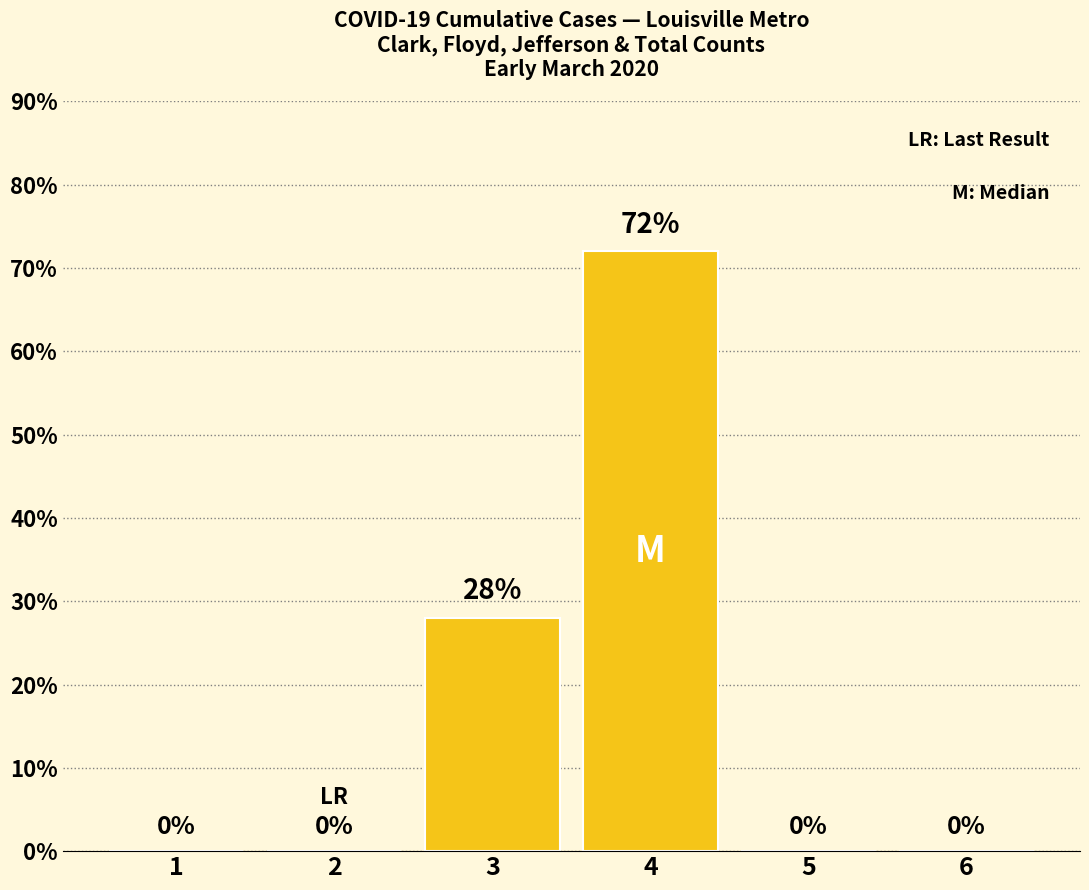

Which label corresponds to the largest value in the chart?

4